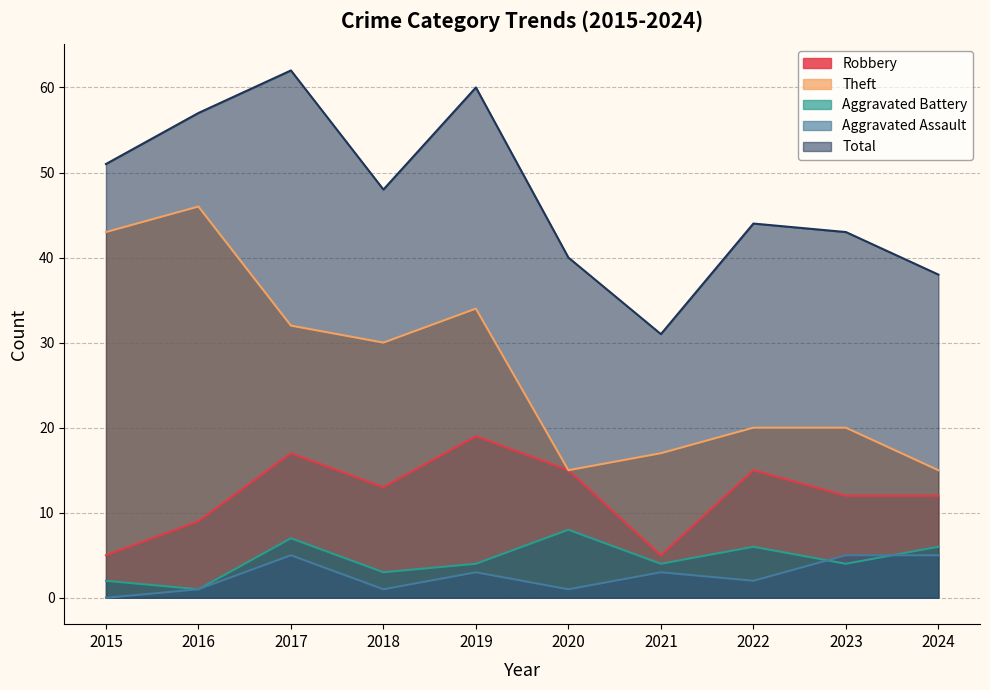

True or false: Aggravated Battery and Theft cross at least once.

False